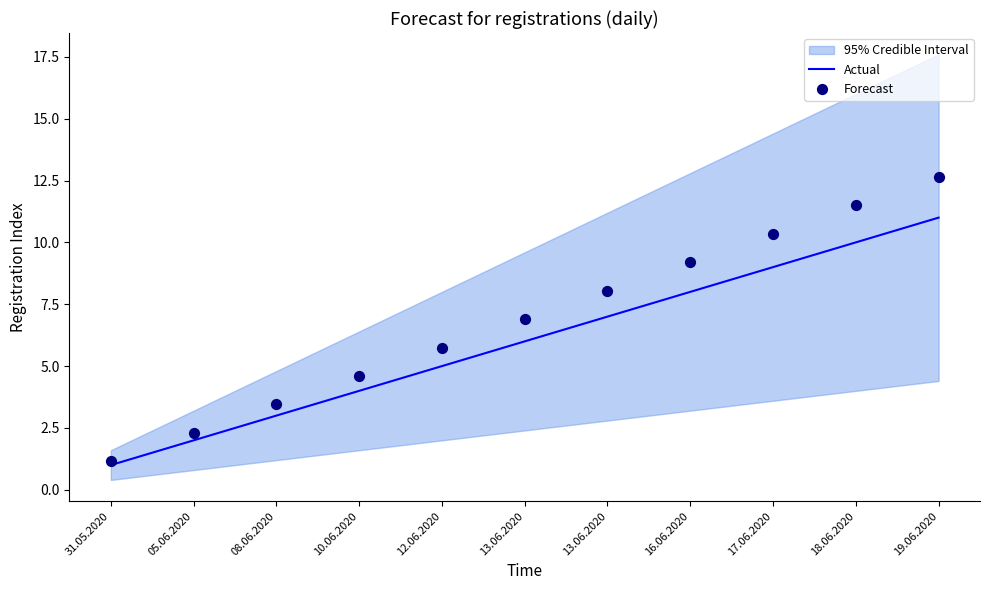

What is the total value across all series at 31.05.2020?

2.1